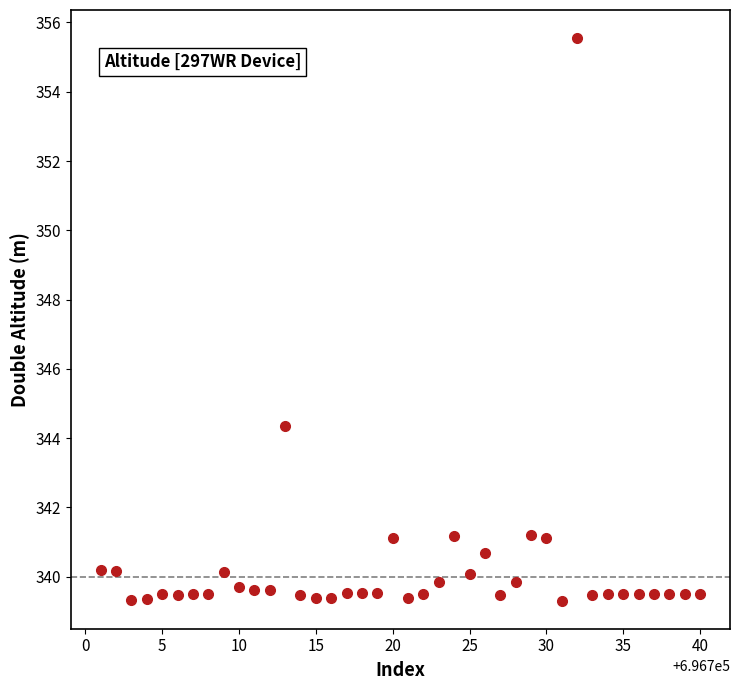

What is the range of Y values (max minus min)?

16.2